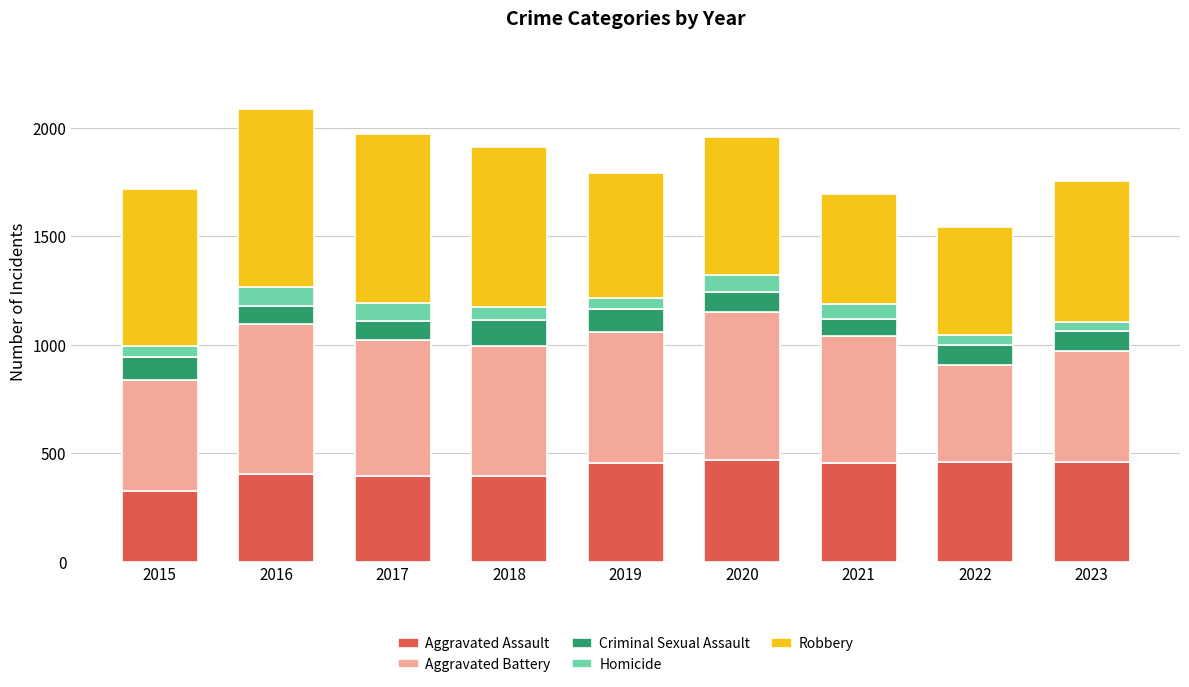

What is the total value across all series at 2015?

1719